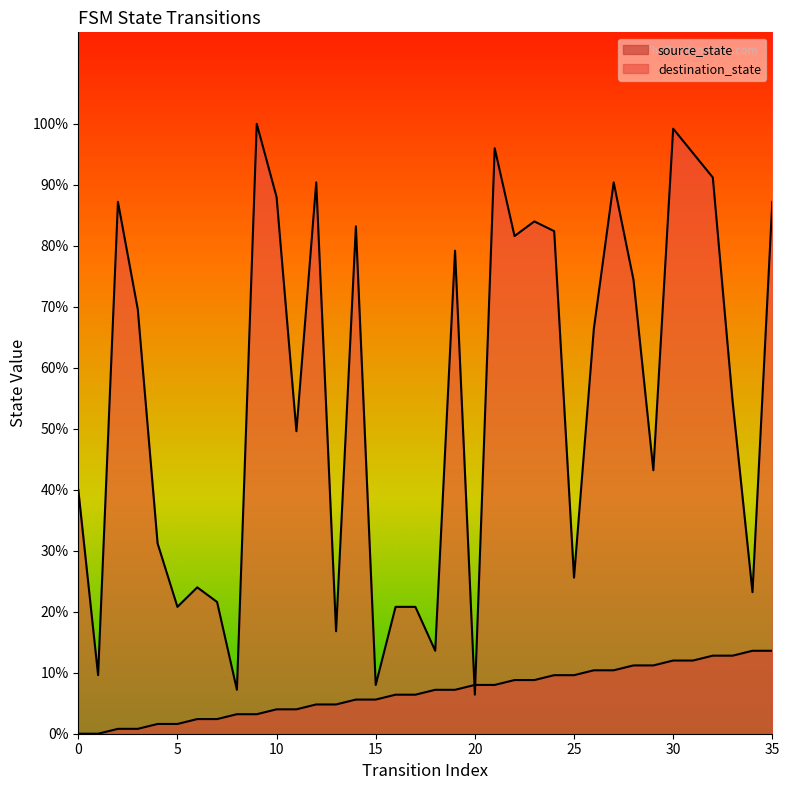

Between which two adjacent categories do destination_state and source_state first intersect?

19 and 20